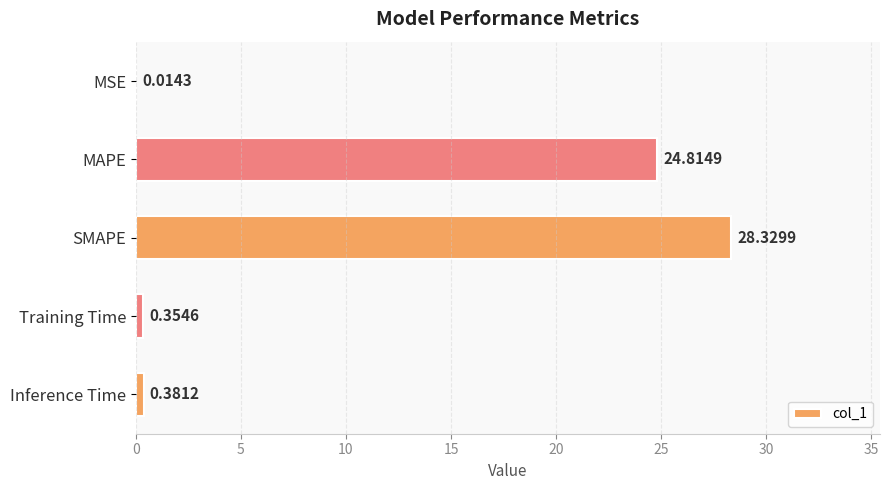

What is the change in value from MAPE to Inference Time?

-24.4